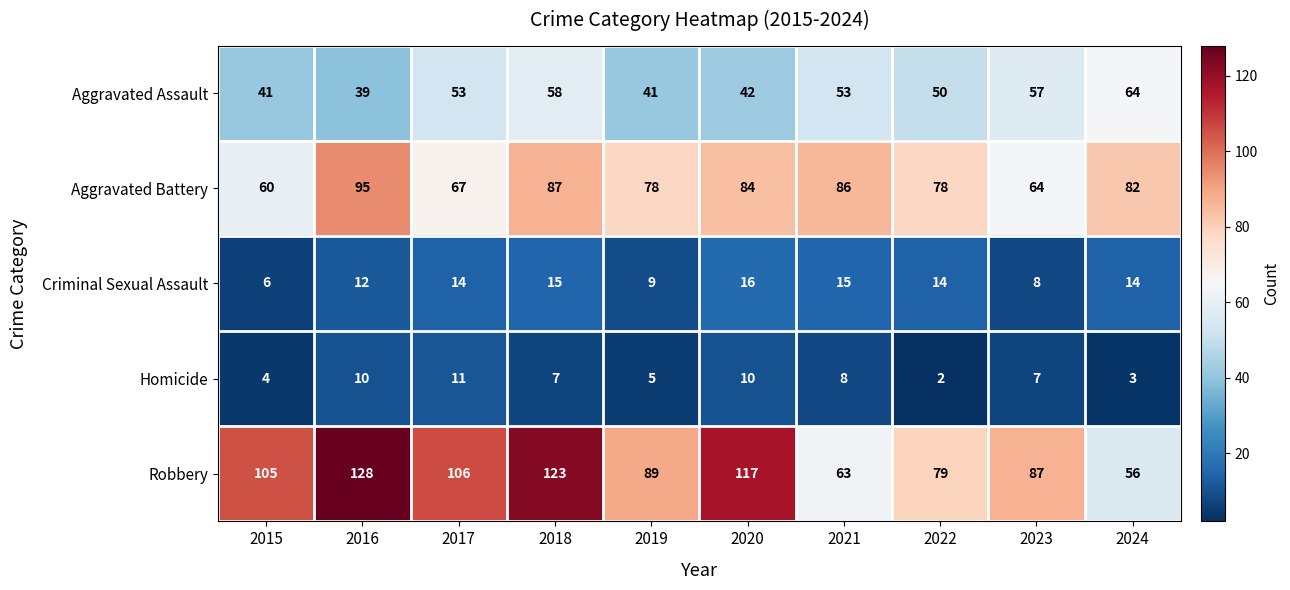

What is the minimum value shown in the chart?

2